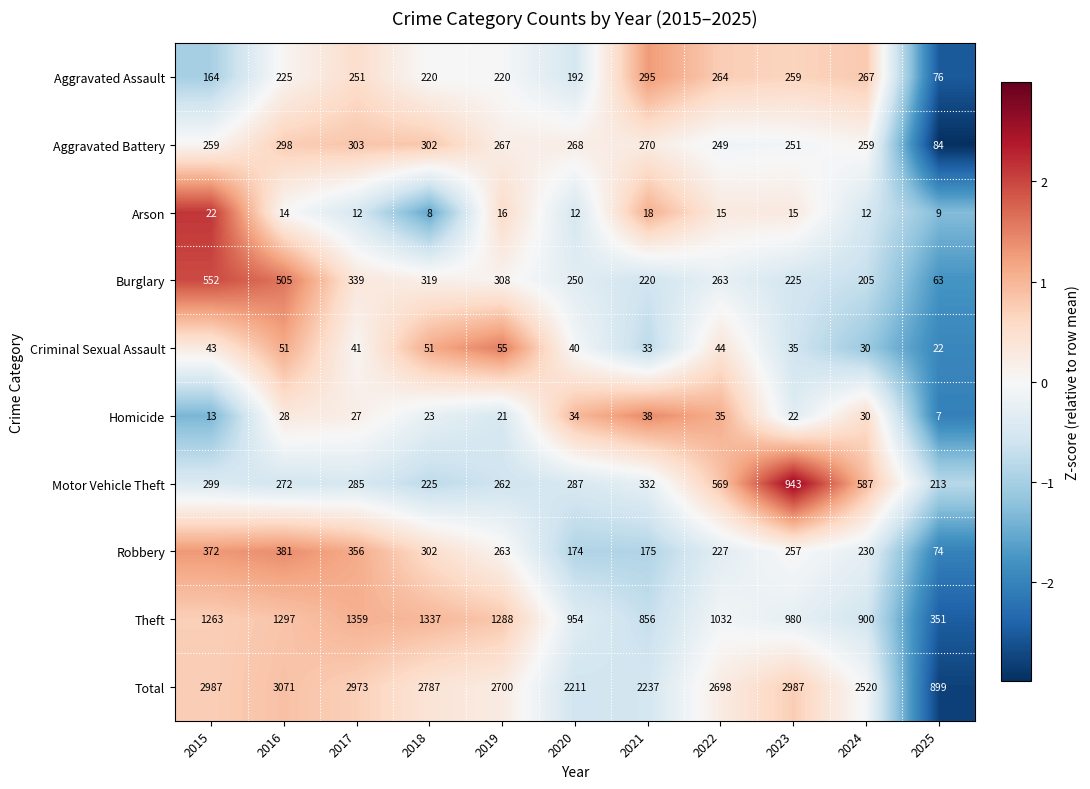

Which series has the largest total across all categories?

Total